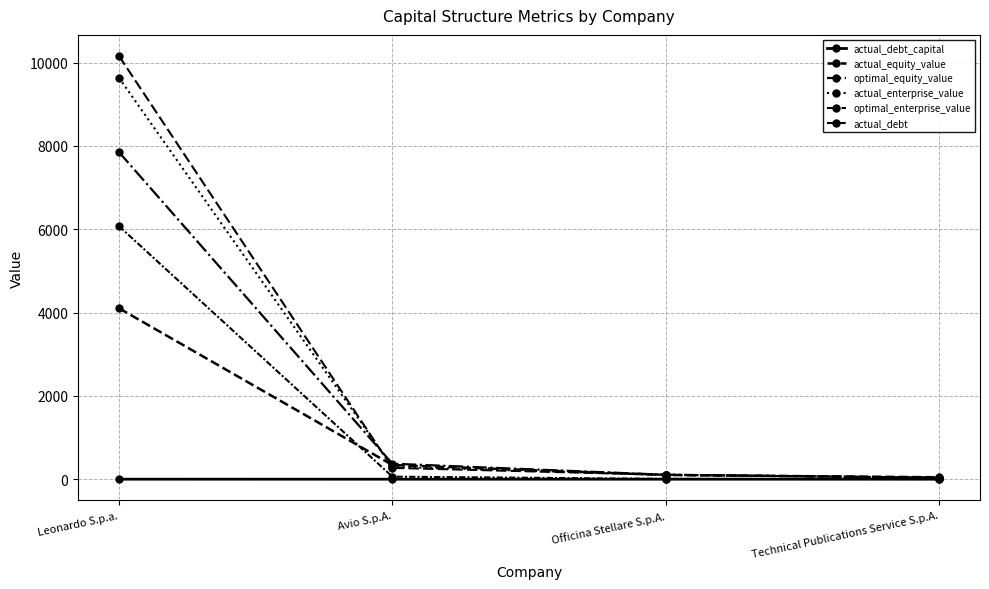

How many data points in optimal_enterprise_value are less than 272?

2